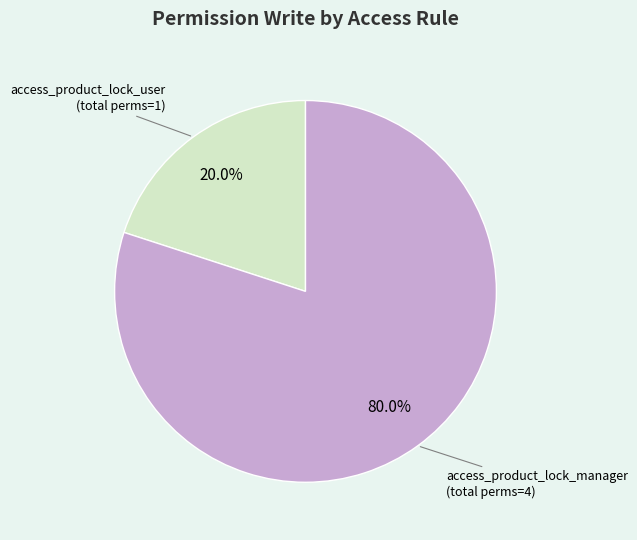

Is there any slice that represents more than half of the pie?

Yes